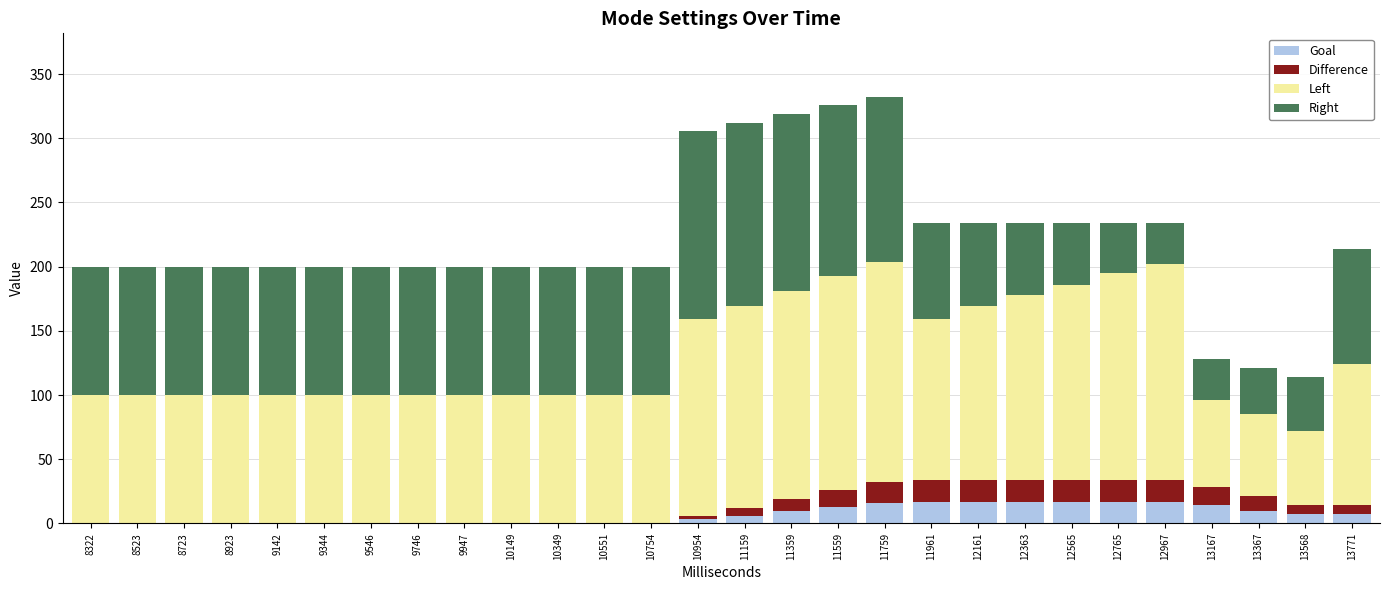

Does the chart contain stacked bars?

Yes